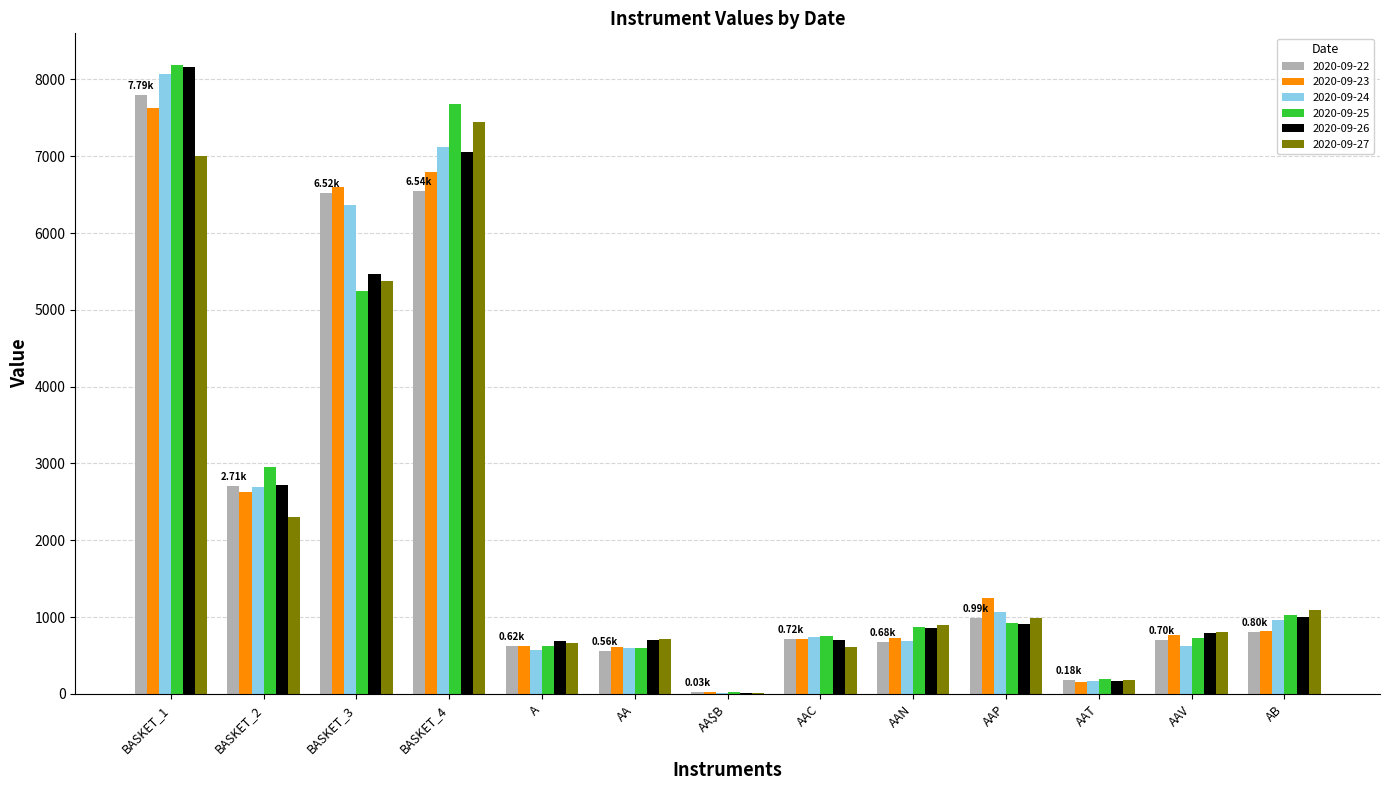

What is the sum of all 2020-09-26 values?

29248.2